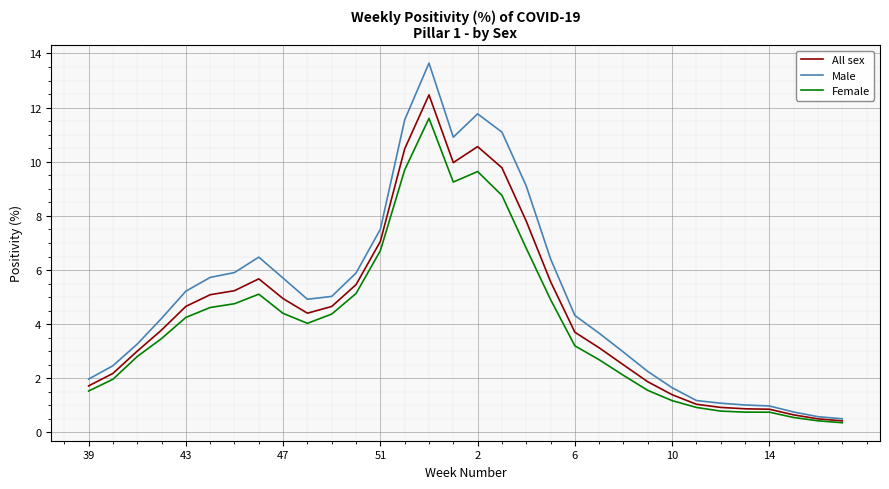

True or false: Male has more than 0 interior local peaks.

True